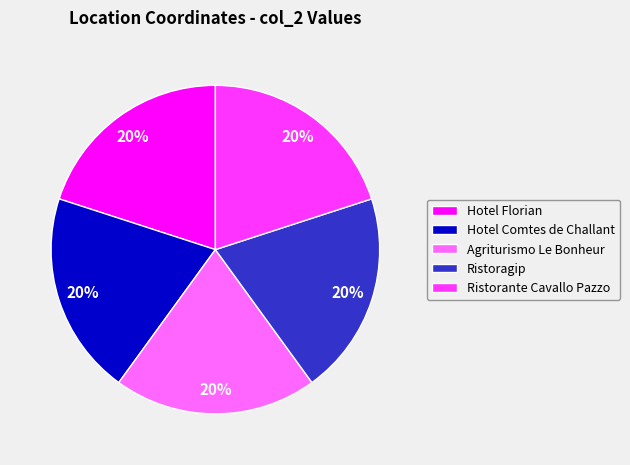

What percentage is the Hotel Florian slice, to the nearest percent?

20%